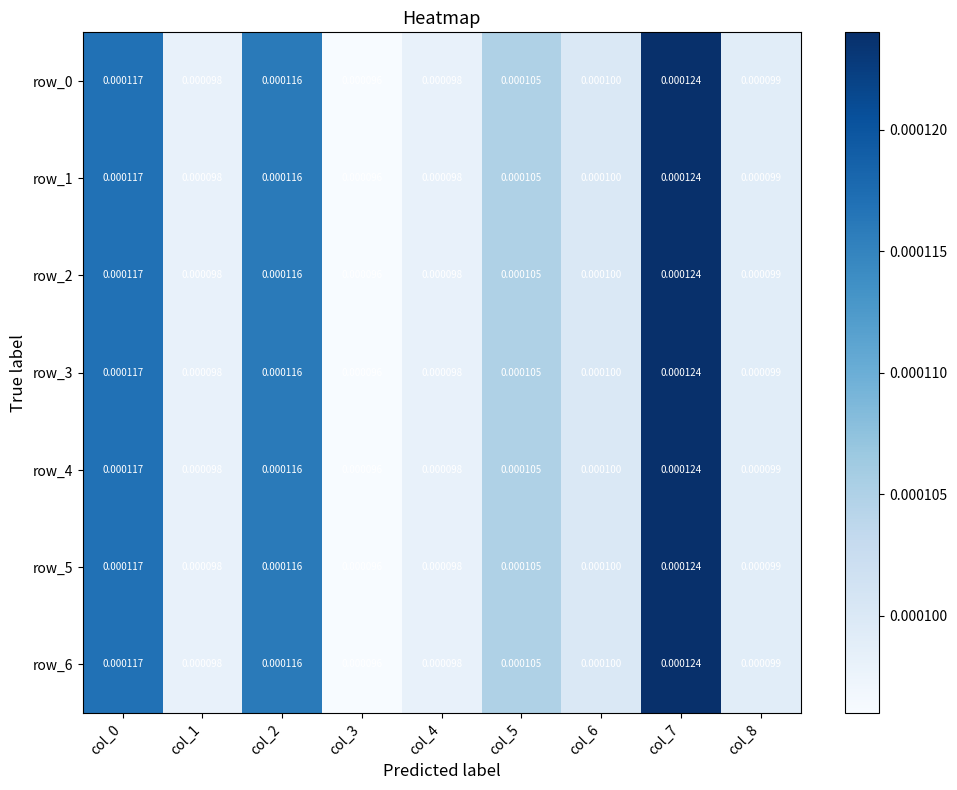

Is the value of row_6 at col_8 greater than the value of row_2 at col_3?

Yes